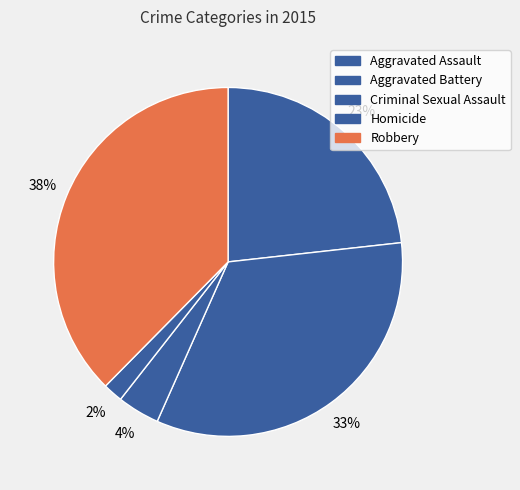

Which slice is the smallest?

Homicide